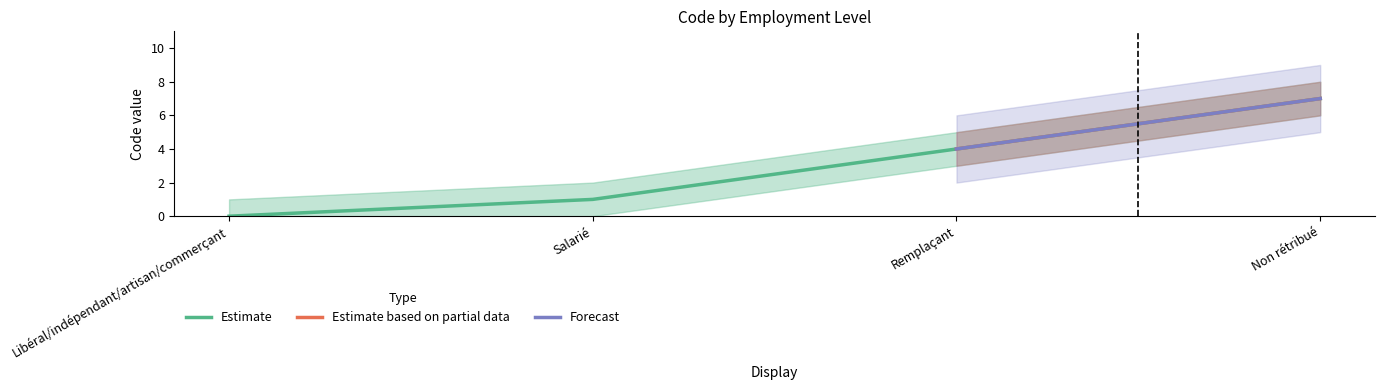

List the labels in order of Estimate value, smallest first.

Libéral/indépendant/artisan/commerçant, Salarié, Remplaçant, Non rétribué